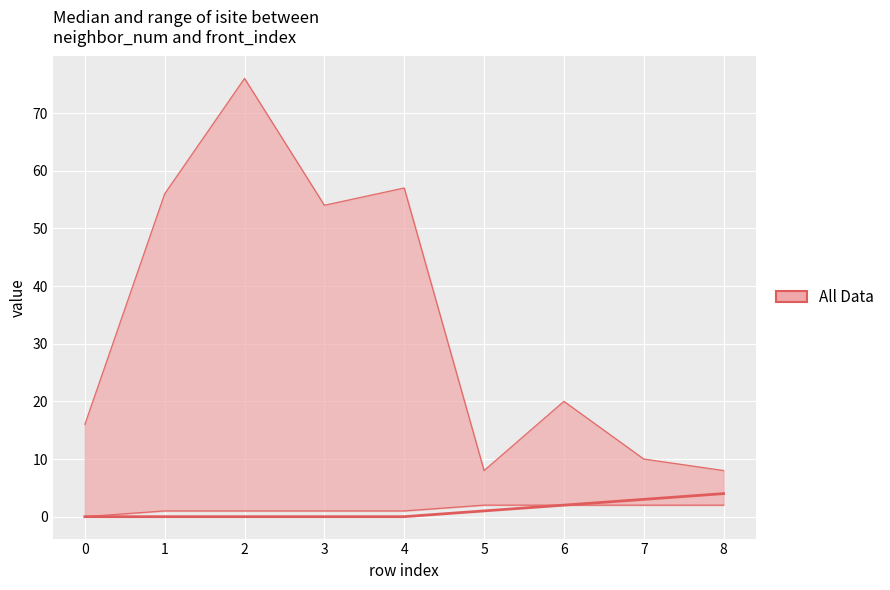

What is the value of the neighbor_num (lower) point at the 5th from the left?

1